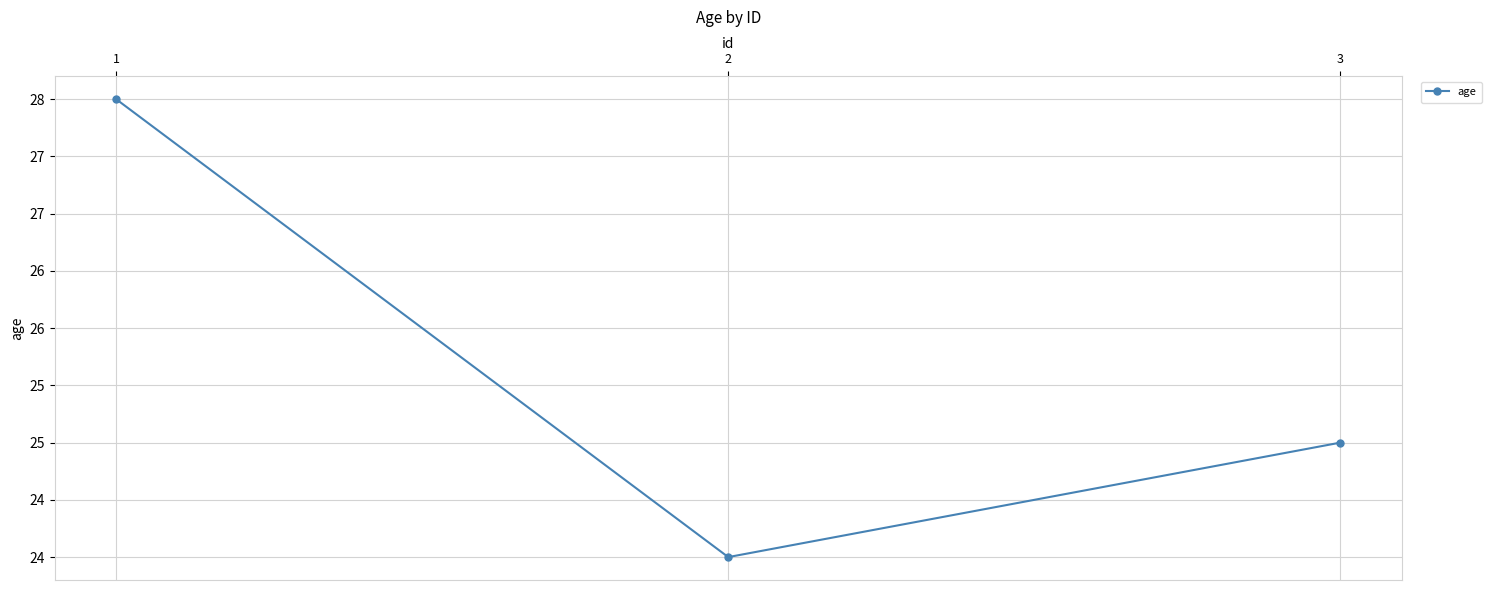

Rank the categories by value from highest to lowest.

1, 3, 2